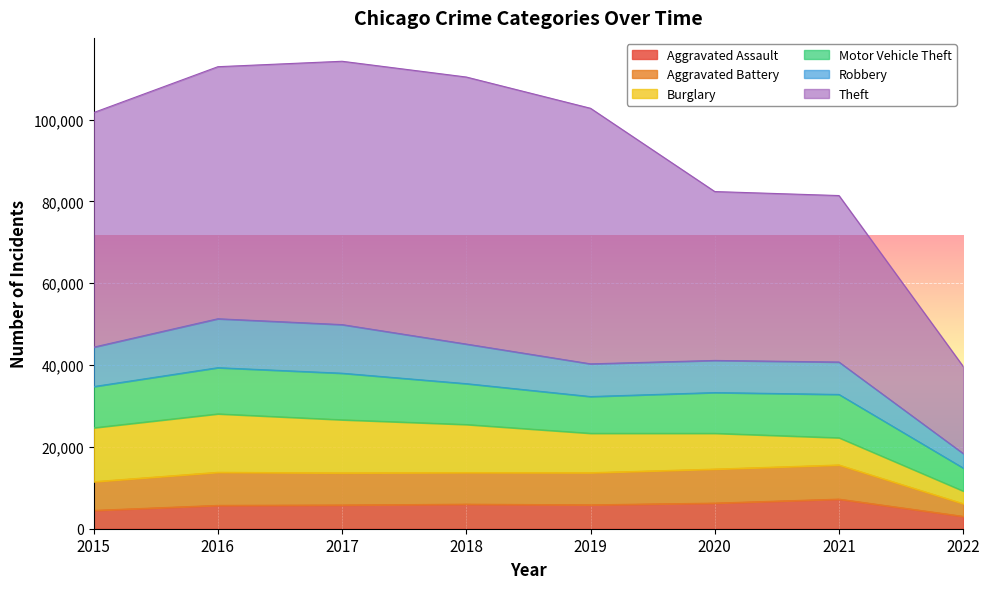

Where does the Robbery series first go above 9638?

2016